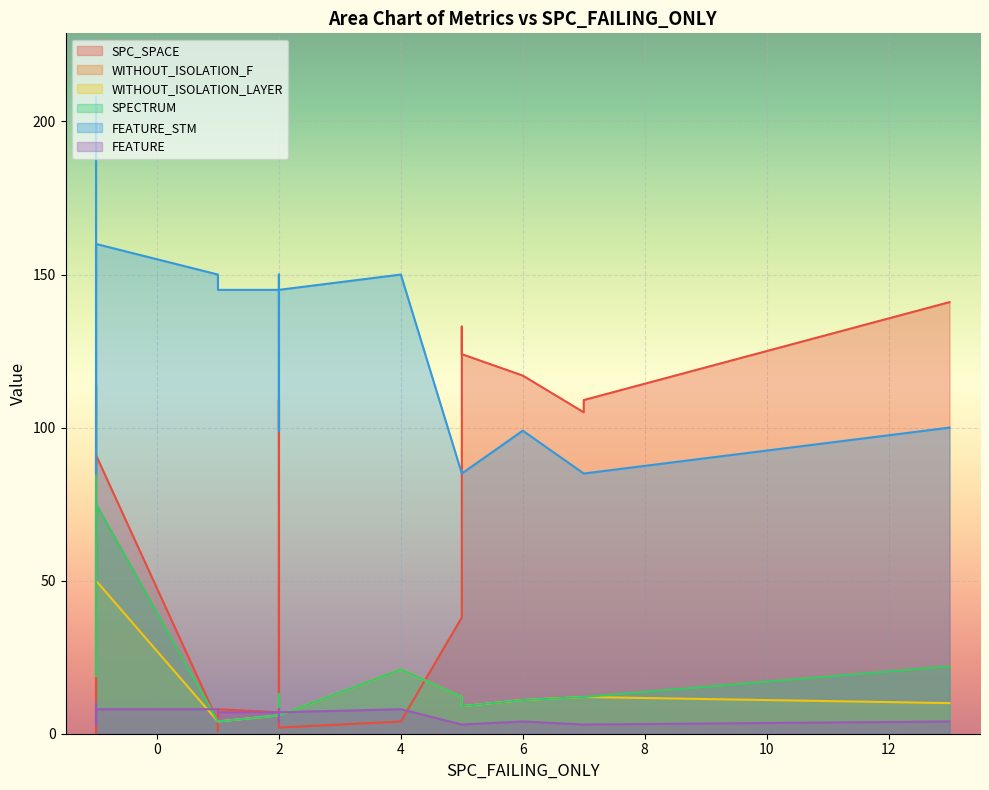

How many series are shown in this chart?

6